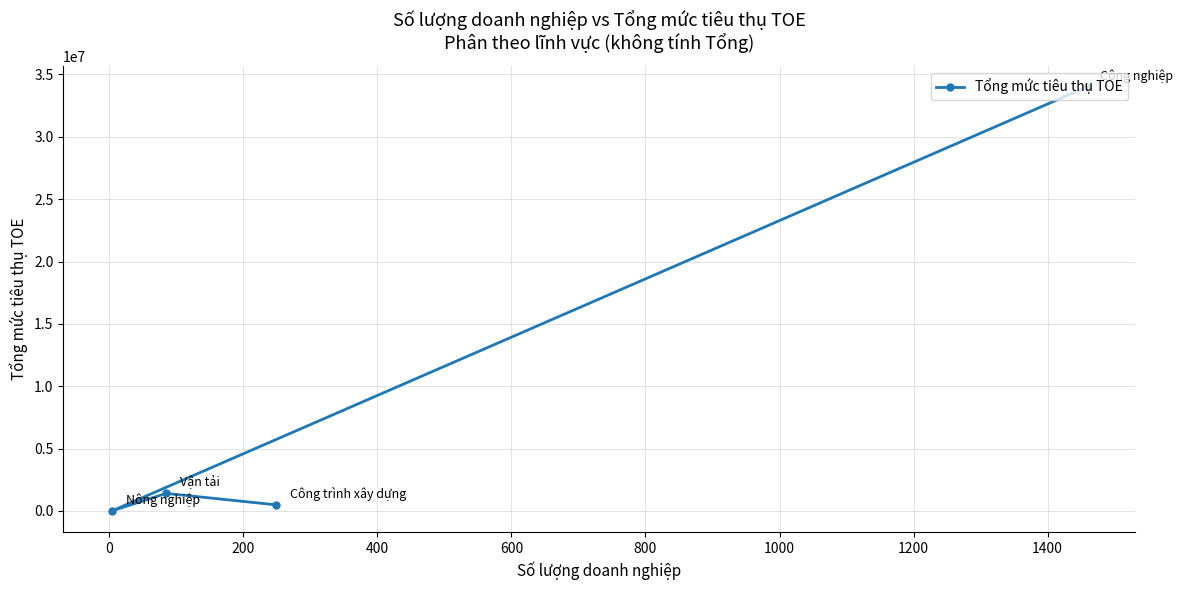

What is the difference between the second highest and second lowest values?

918468